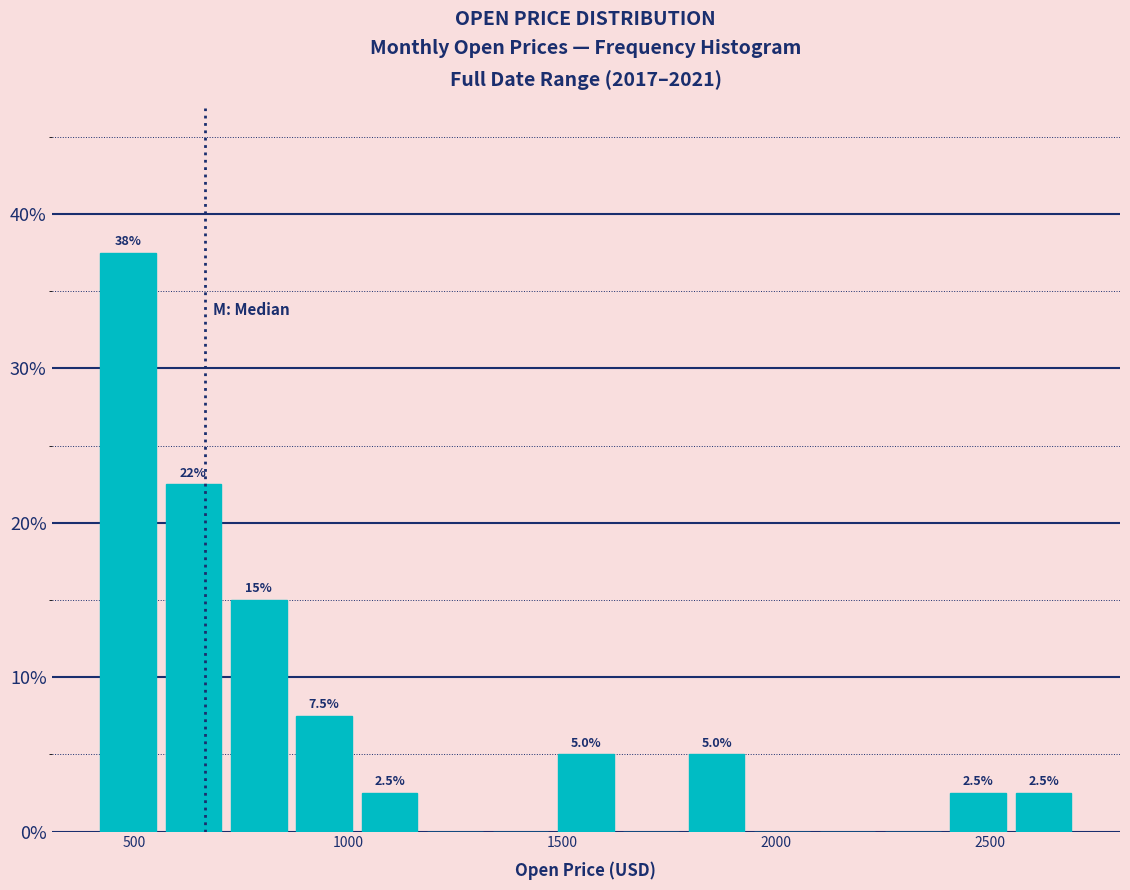

Read against the x-axis, roughly where is the centre of the tallest bar?

500